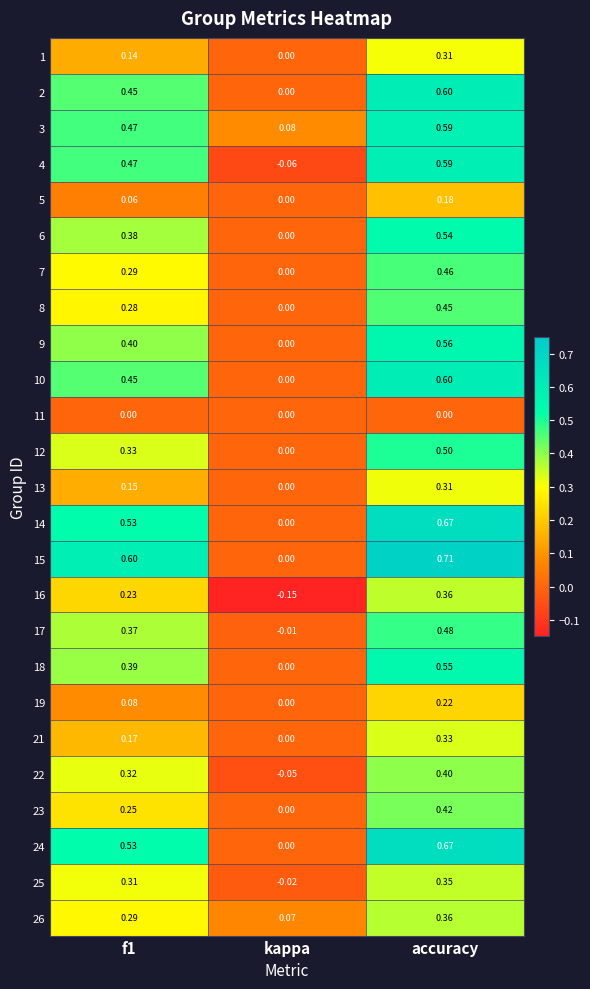

Which series has the largest range (max minus min)?

15